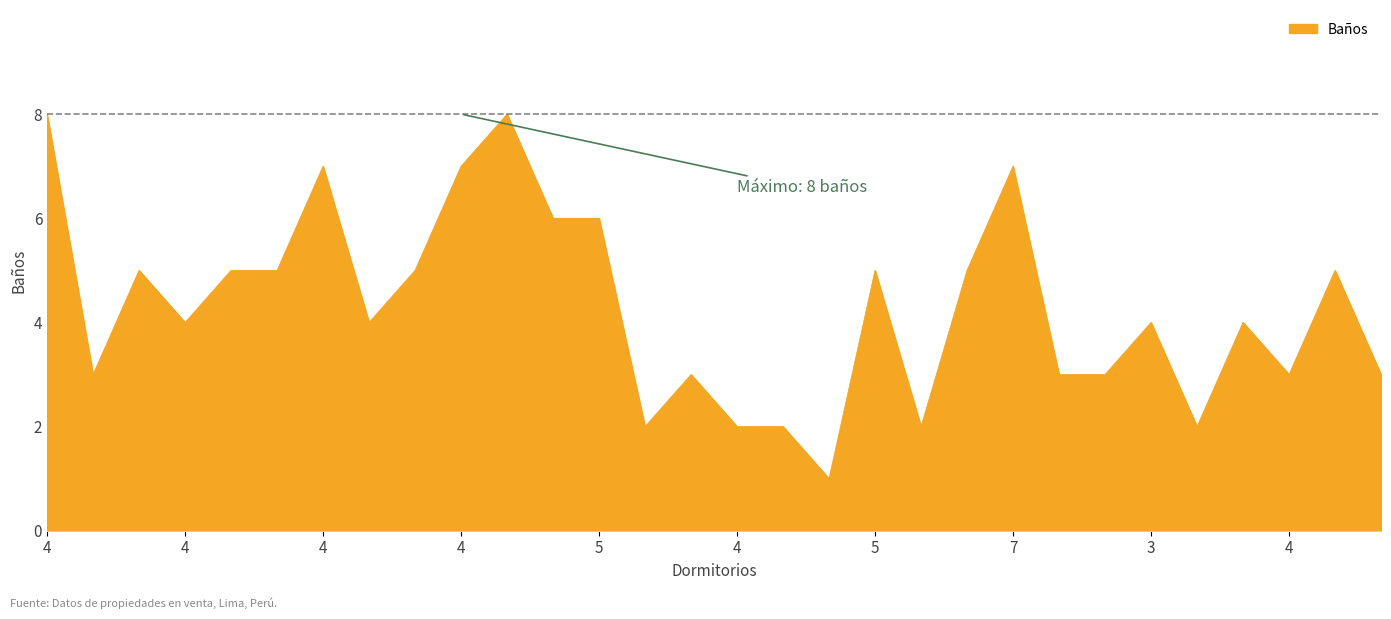

Reading left to right, what are all the values shown in this chart?

8	3	5	4	5	5	7	4	5	7	8	6	6	2	3	2	2	1	5	2	5	7	3	3	4	2	4	3	5	3